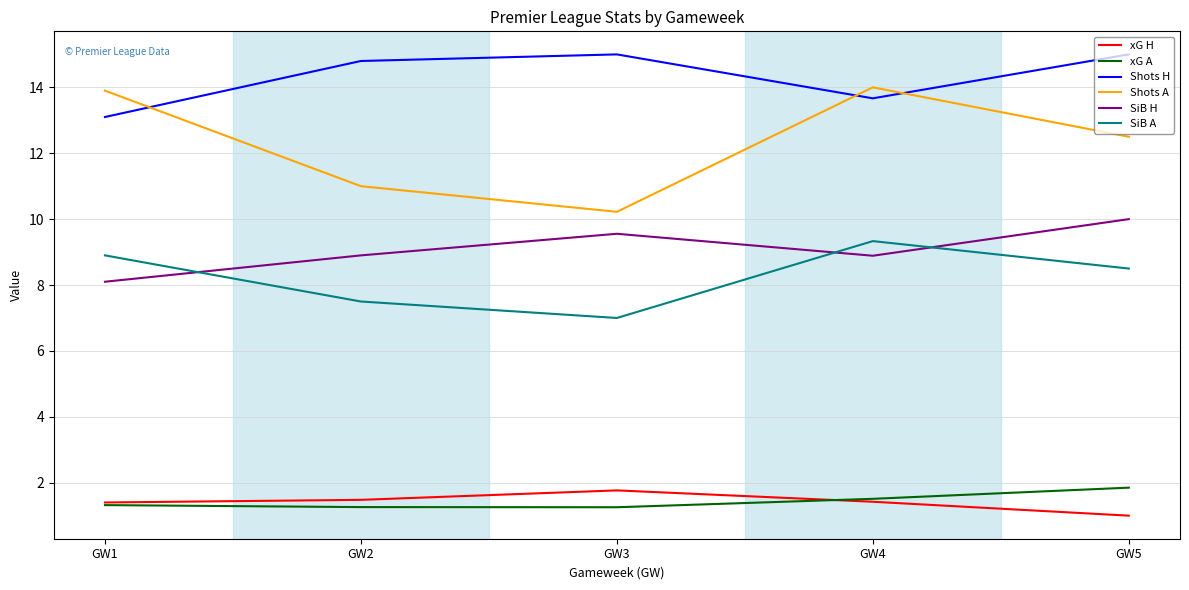

What is the spread (max minus min) of values at GW1?

12.6